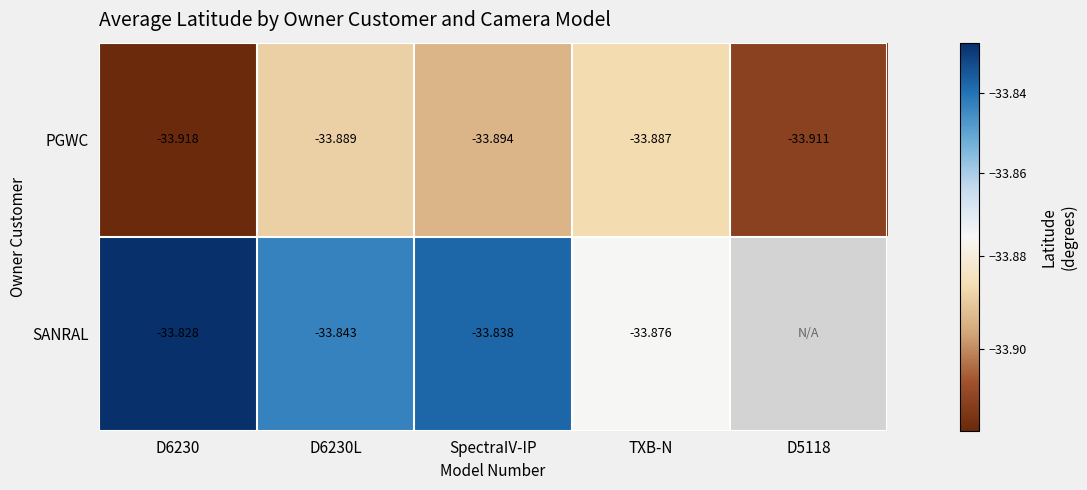

What value does the PGWC series have at D5118?

-33.9